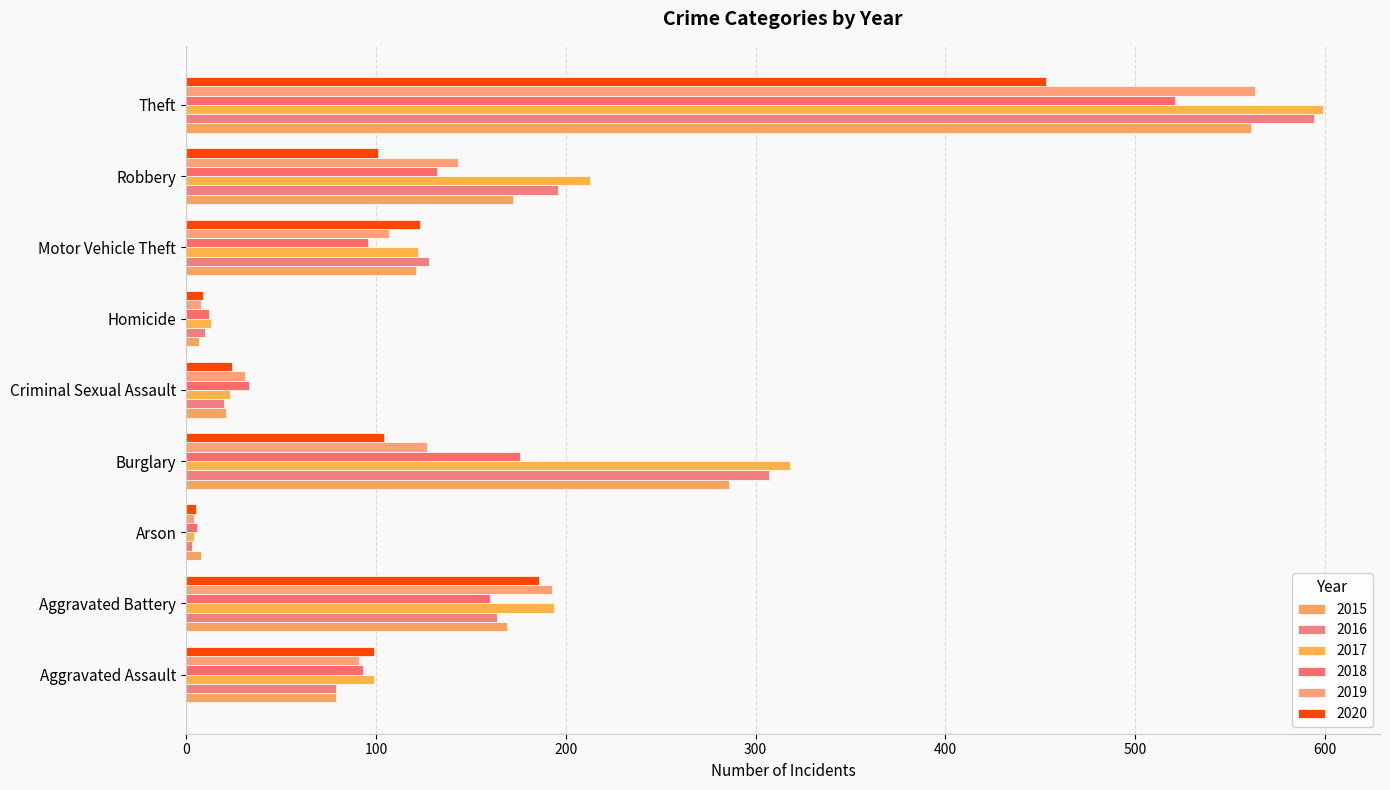

Which series has the largest range (max minus min)?

2017